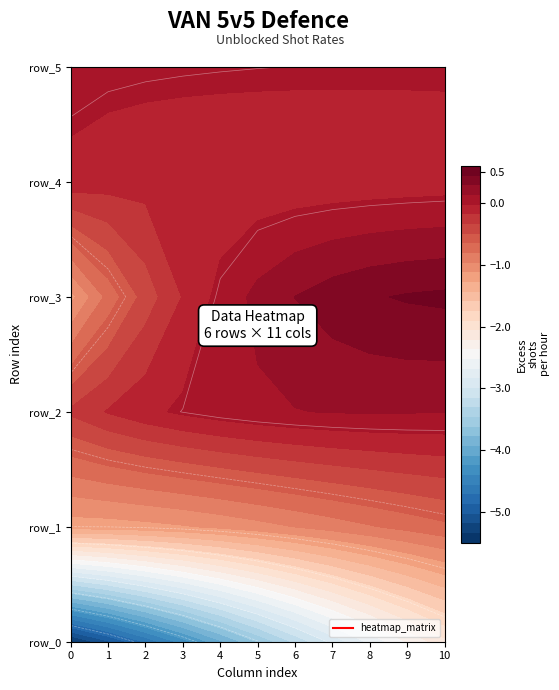

Which series has the widest spread of values?

row_0